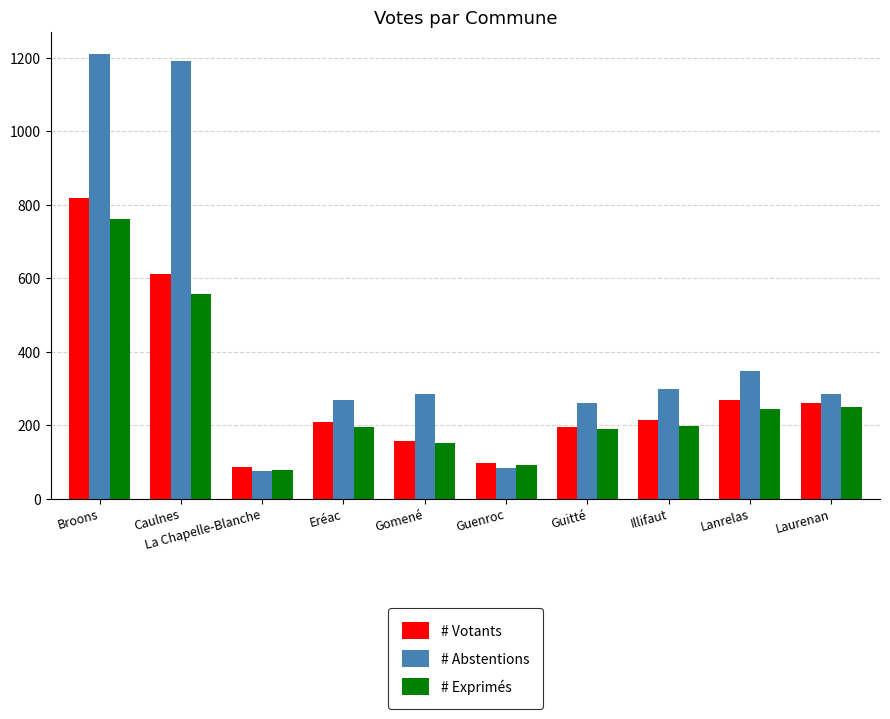

At how many categories does at least one series exceed 991?

2